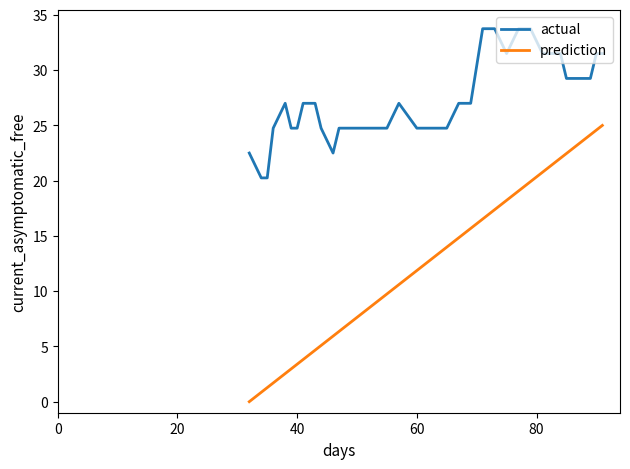

What is the difference between the maximum and minimum values in the prediction series?

25.0